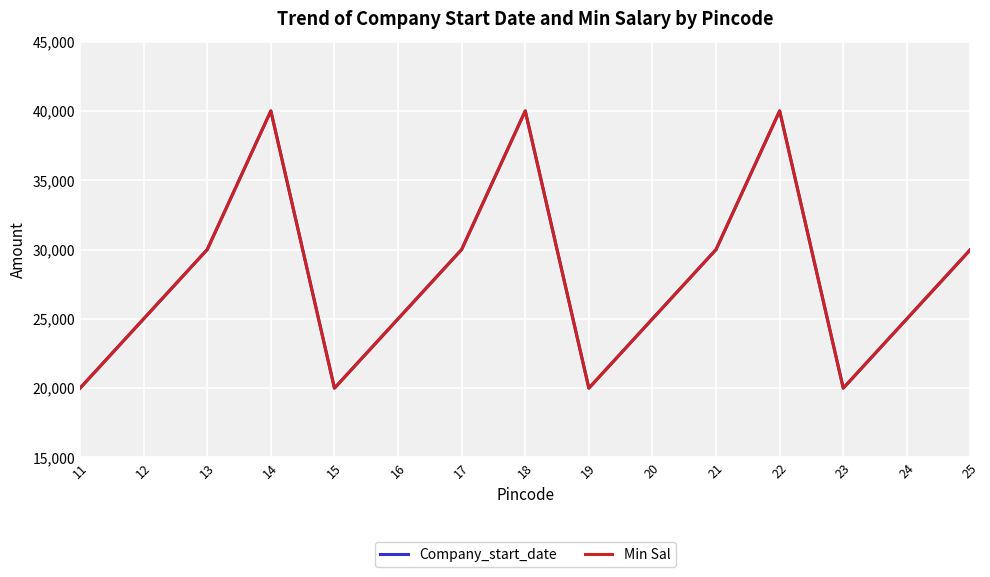

At which category is the sum across all series the highest?

14